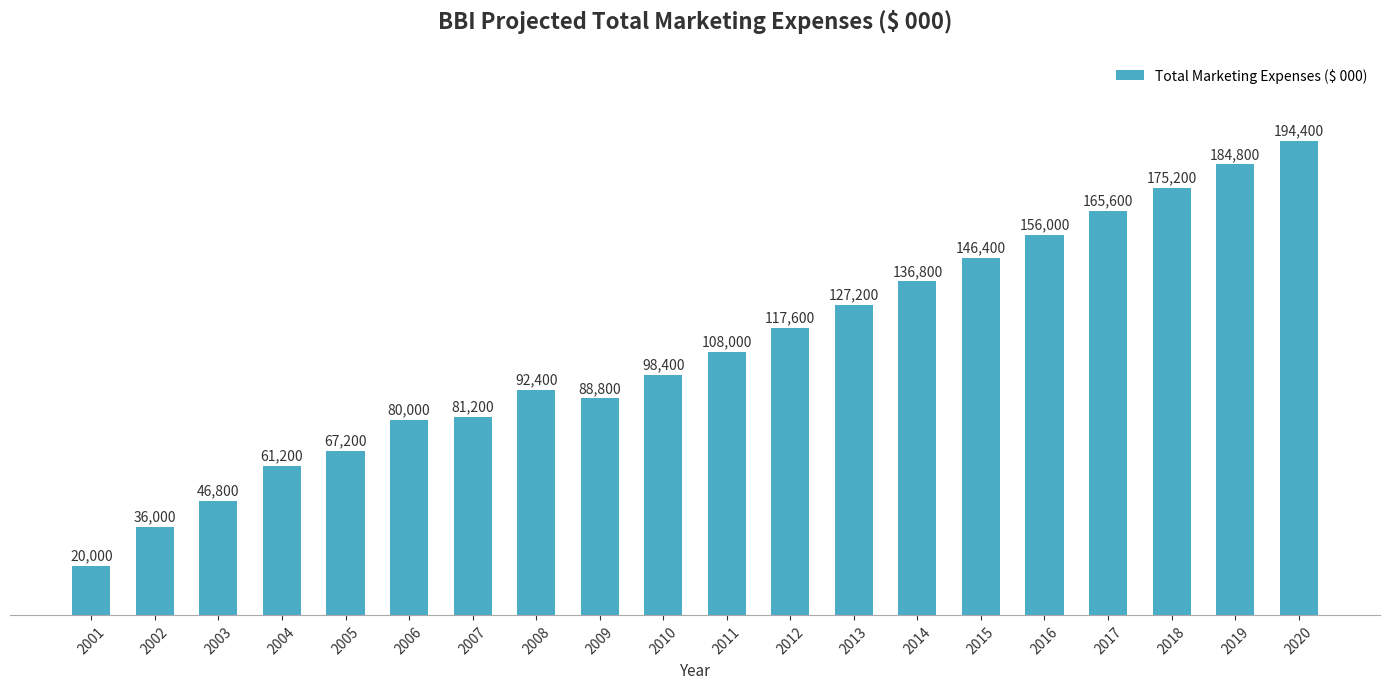

Between 2019 and 2013, which is larger?

2019